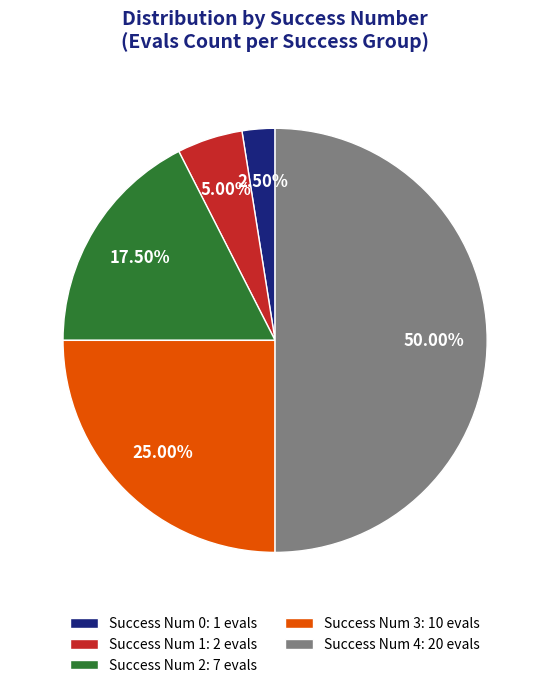

Is the sum of Success Num 4: 20 evals and Success Num 2: 7 evals greater than half?

Yes